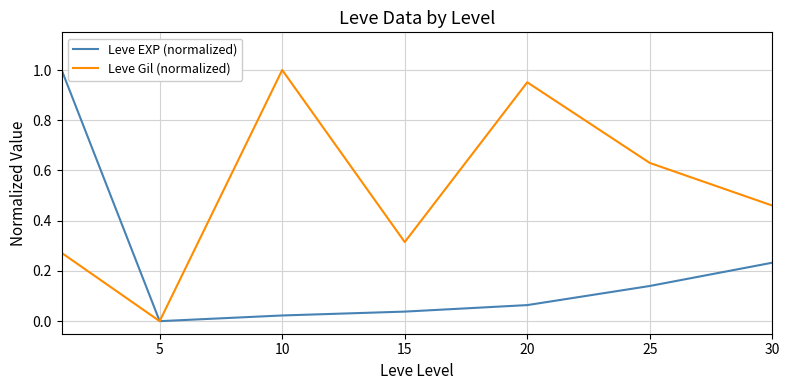

Is this an area chart (filled region under the line)?

No